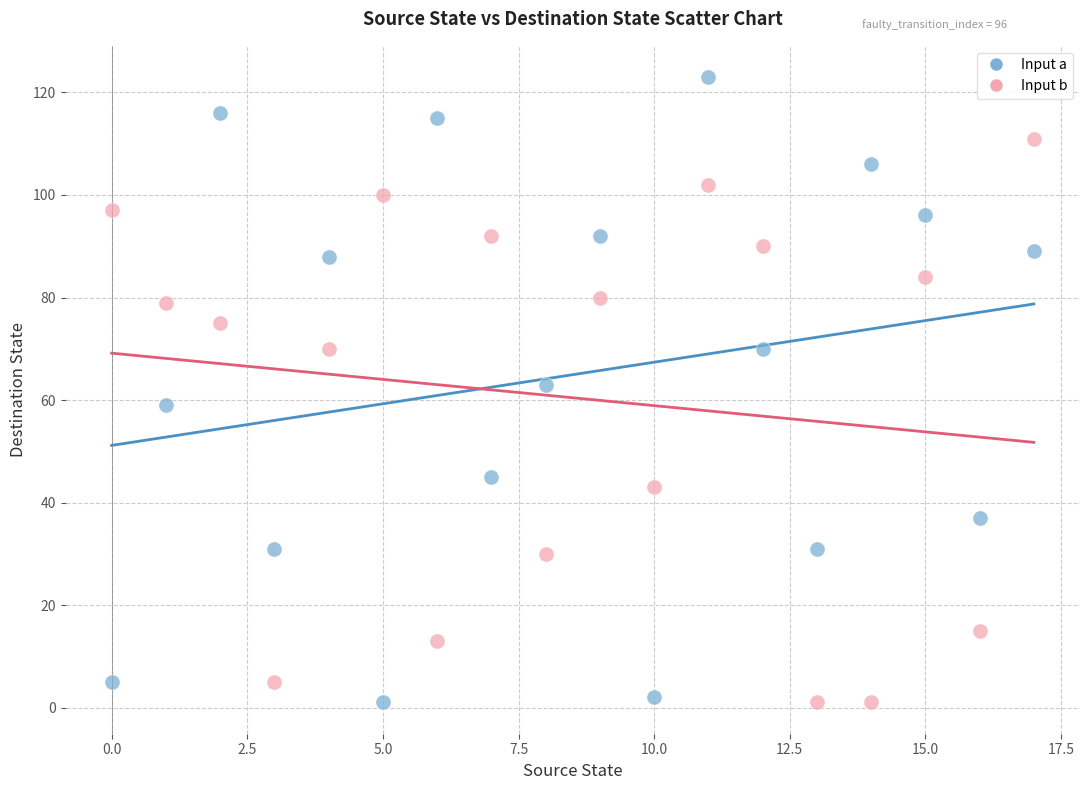

Which series has the widest spread of Y values?

Input a